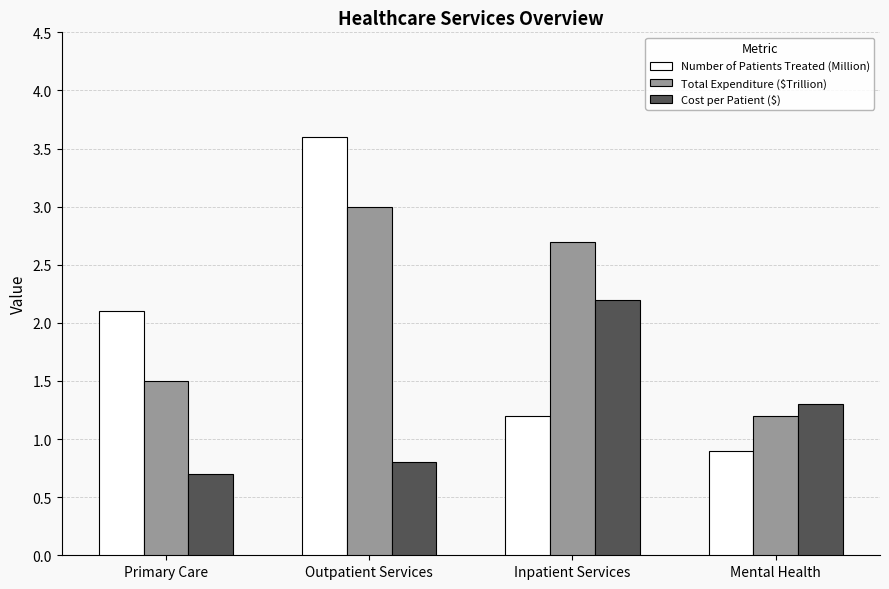

How many groups of bars are there?

4